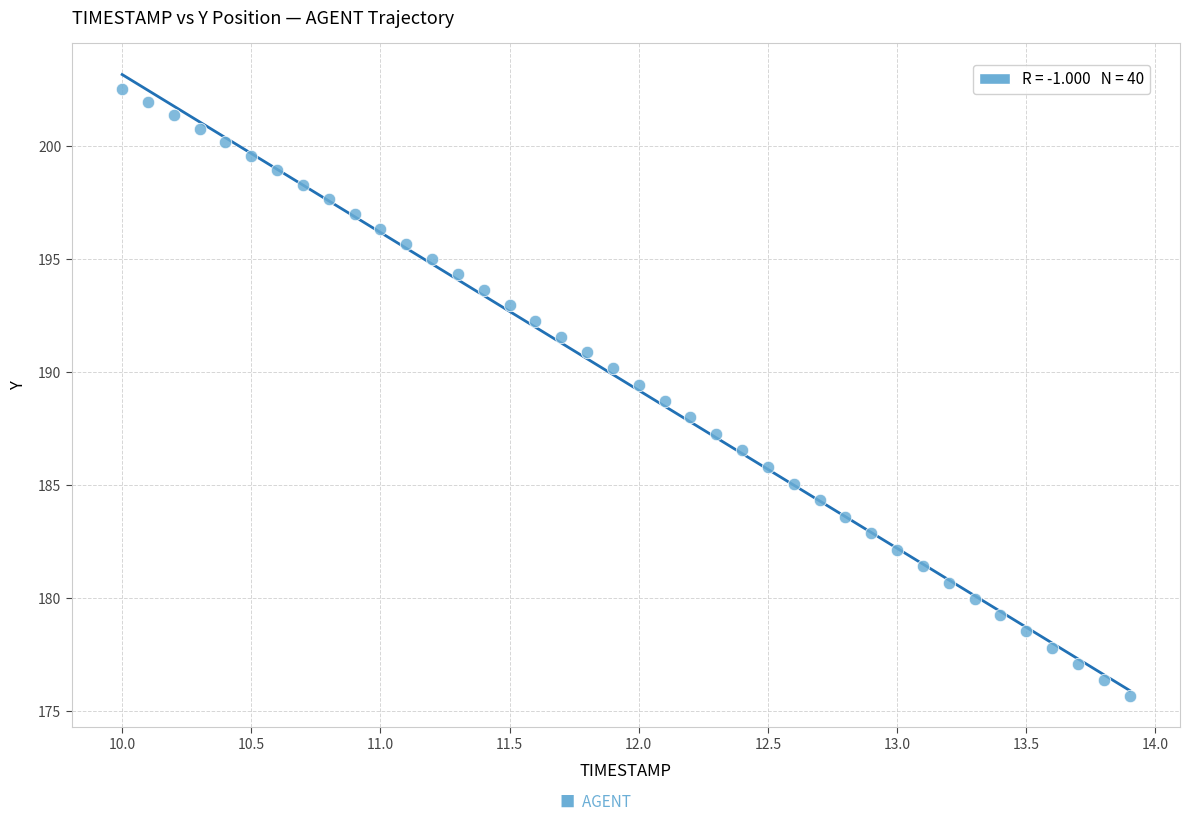

What is the range of X values (max minus min)?

3.9